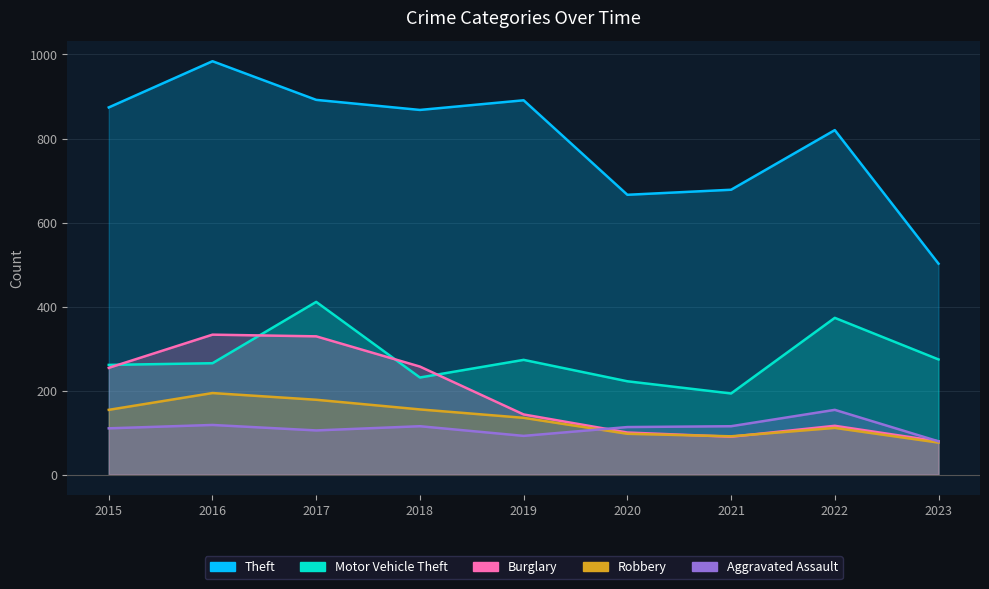

Does the chart have visible grid lines?

Yes